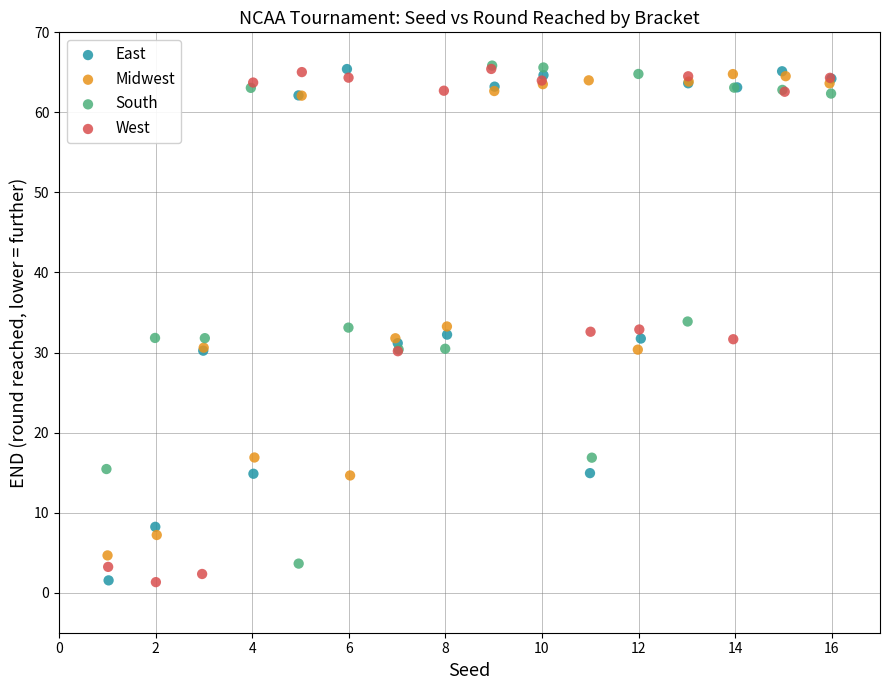

What are all the series names shown in the legend?

East, Midwest, South, West